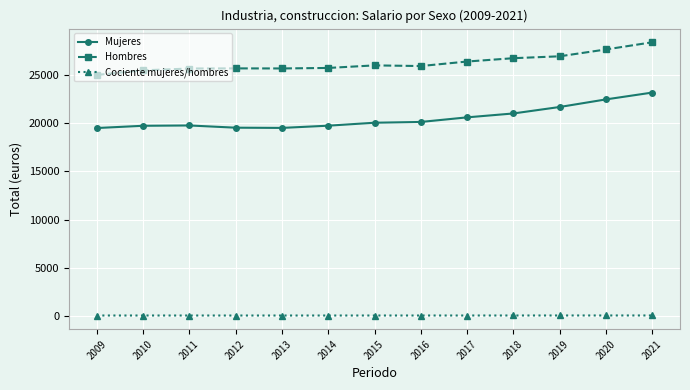

What is the highest value of the Hombres series?

28388.7